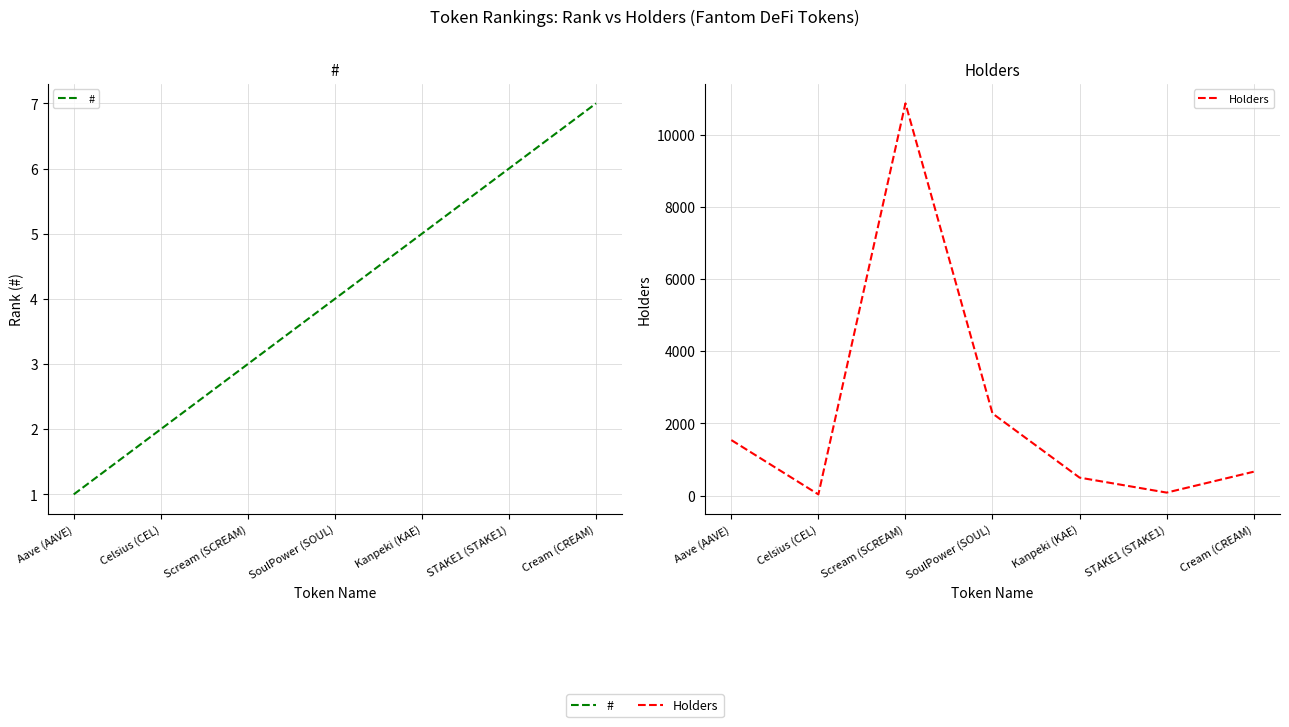

How many data points in Holders are less than 660?

3